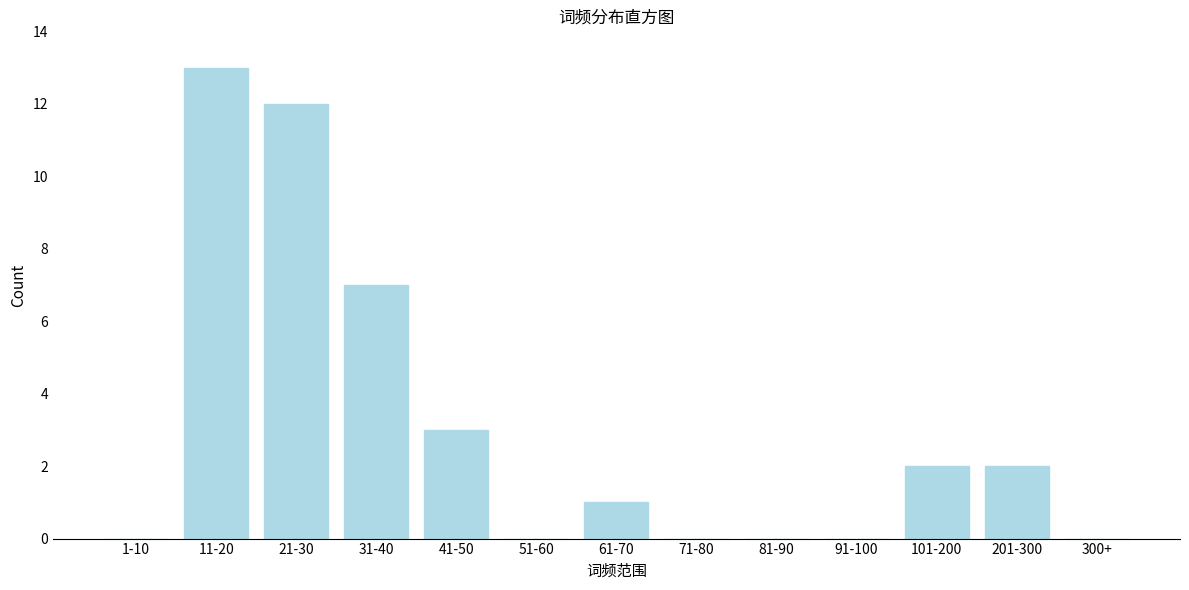

Reading left to right, what are all the values shown in this chart?

1-10=0	11-20=13	21-30=12	31-40=7	41-50=3	51-60=0	61-70=1	71-80=0	81-90=0	91-100=0	101-200=2	201-300=2	300+=0